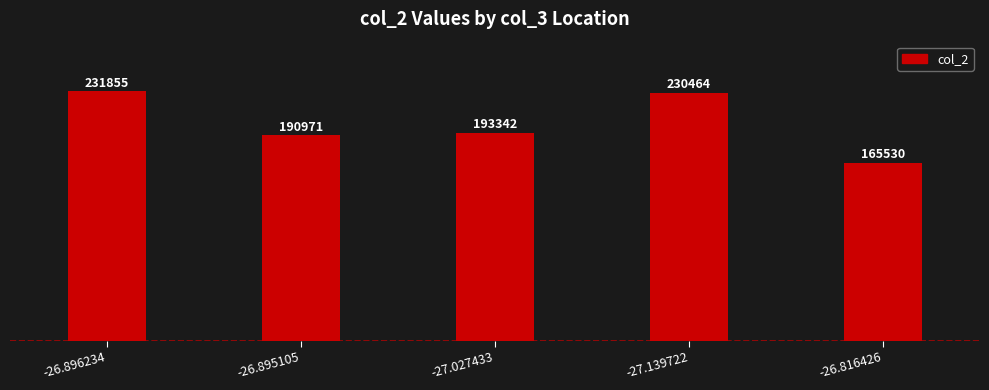

Reading left to right, extract all data points from this chart.

-26.896234=231855	-26.895105=190971	-27.027433=193342	-27.139722=230464	-26.816426=165530